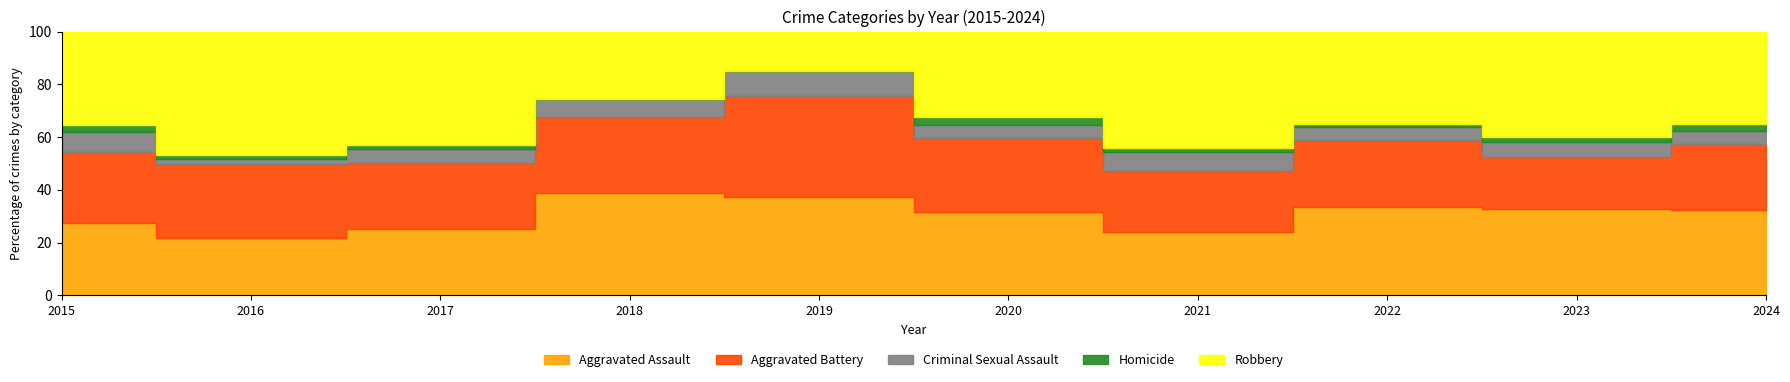

How many data points does each series have?

10